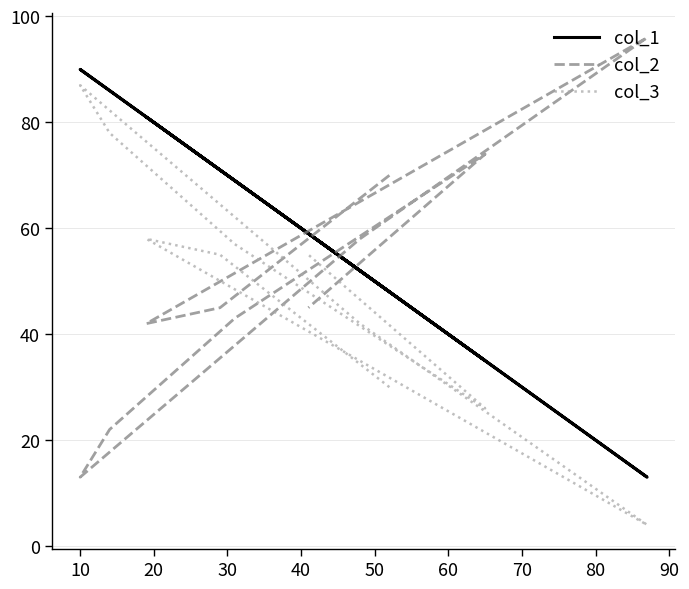

How many series are shown in this chart?

3